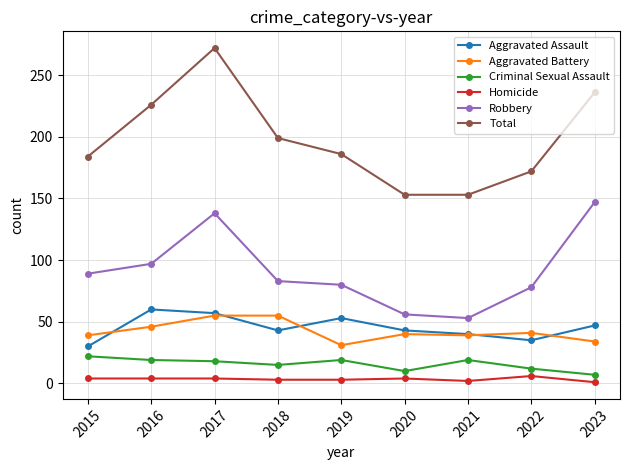

True or false: Robbery and Criminal Sexual Assault intersect in this chart.

False